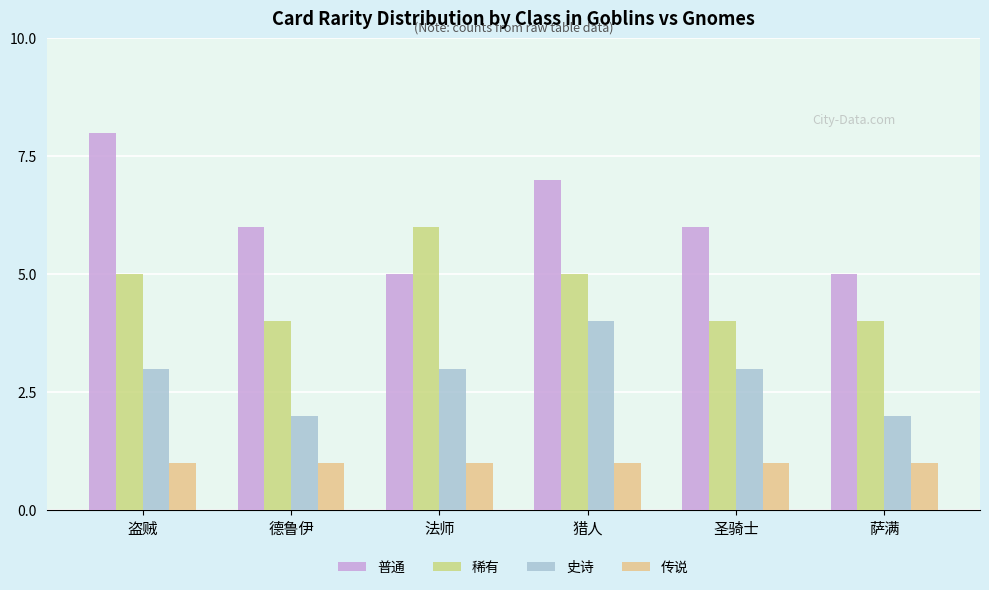

Which series has the largest range (max minus min)?

普通